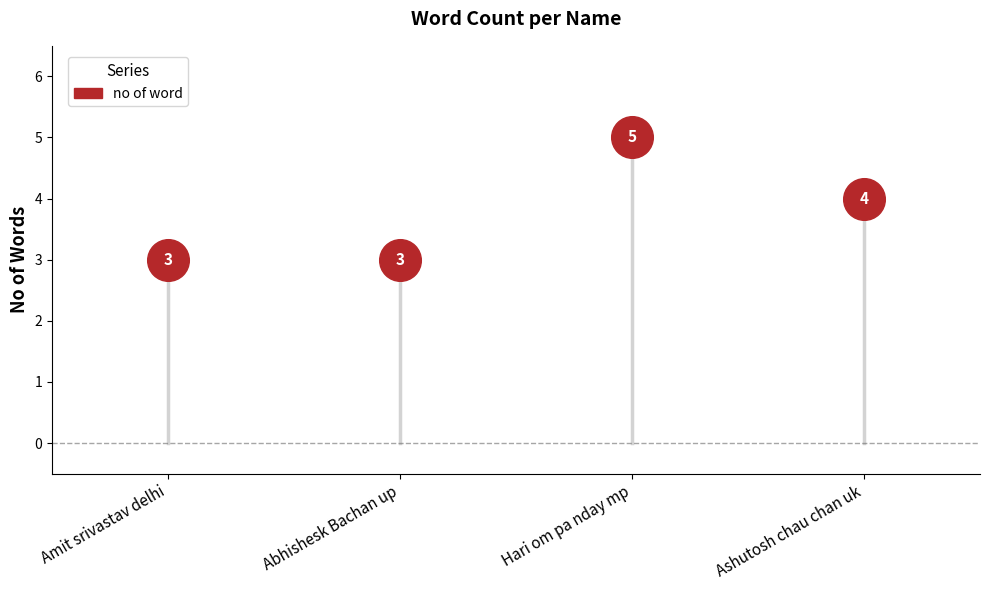

What Y value in the scatter plot is closest to 4?

4